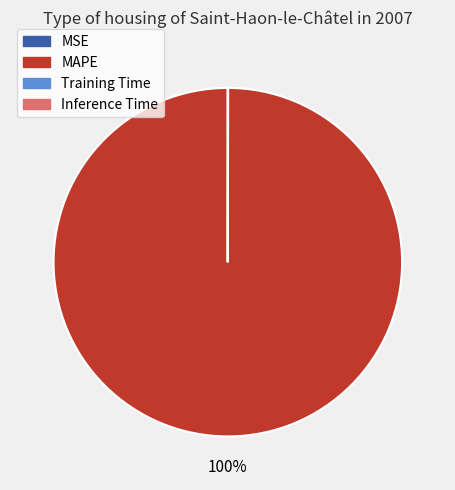

Which category accounts for the majority?

MAPE